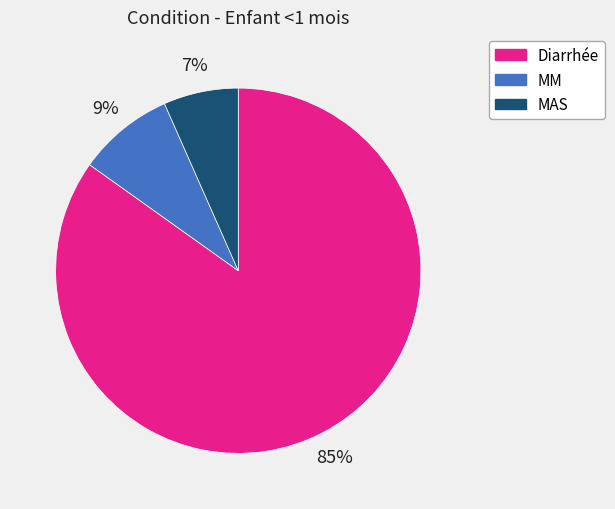

True or false: MAS accounts for 17% of the total.

False